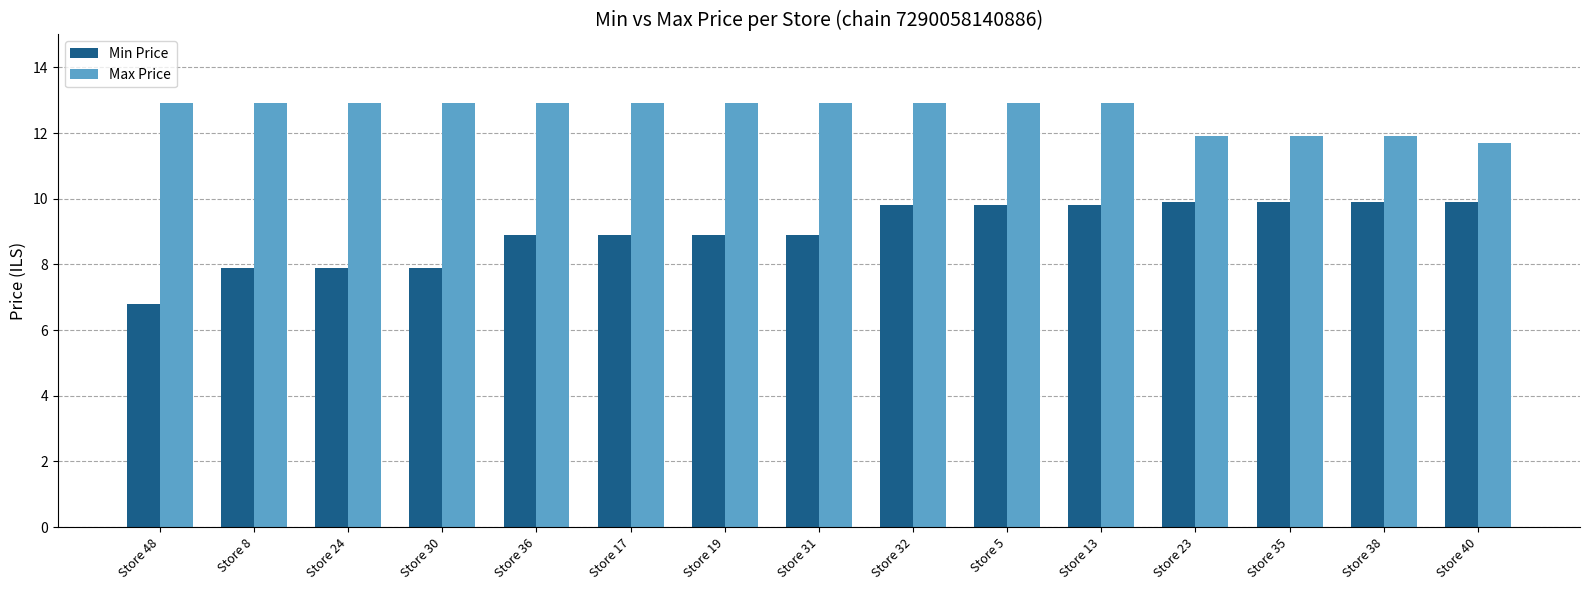

Reading right to left, transcribe all the data shown in this chart.

Min Price: 9.9	9.9	9.9	9.9	9.8	9.8	9.8	8.9	8.9	8.9	8.9	7.9	7.9	7.9	6.8
Max Price: 11.7	11.9	11.9	11.9	12.9	12.9	12.9	12.9	12.9	12.9	12.9	12.9	12.9	12.9	12.9